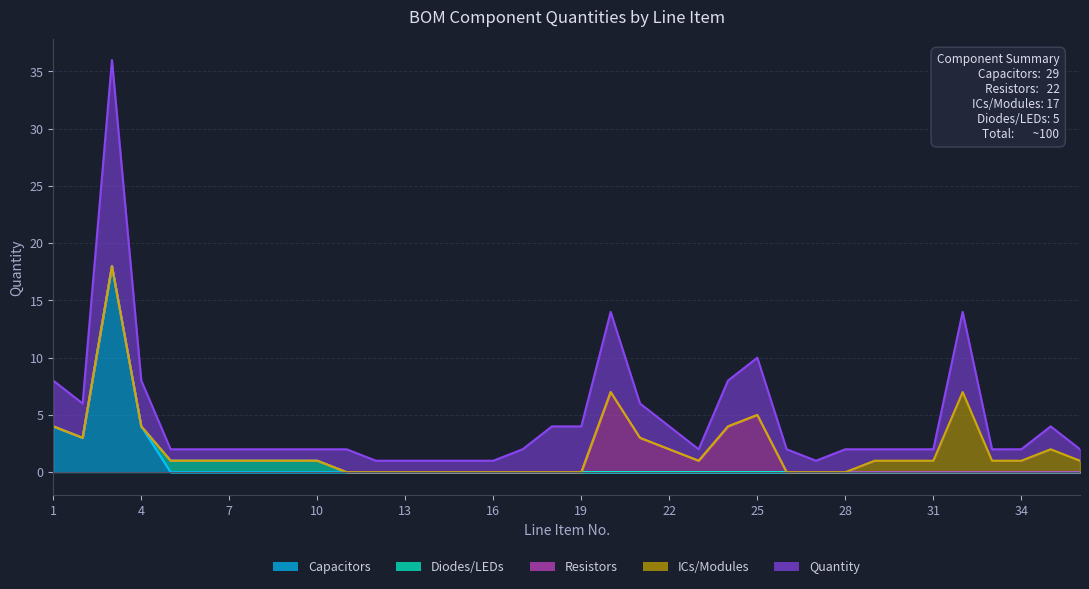

What is the maximum value for ICs/Modules?

7